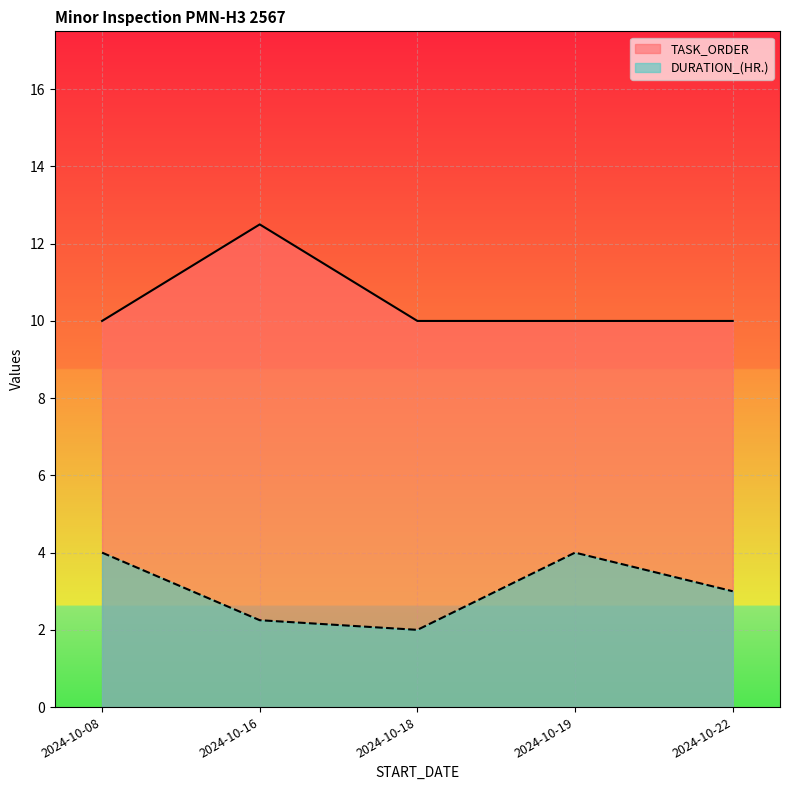

True or false: DURATION_(HR.) has a value of 1 at 2024-10-19.

False